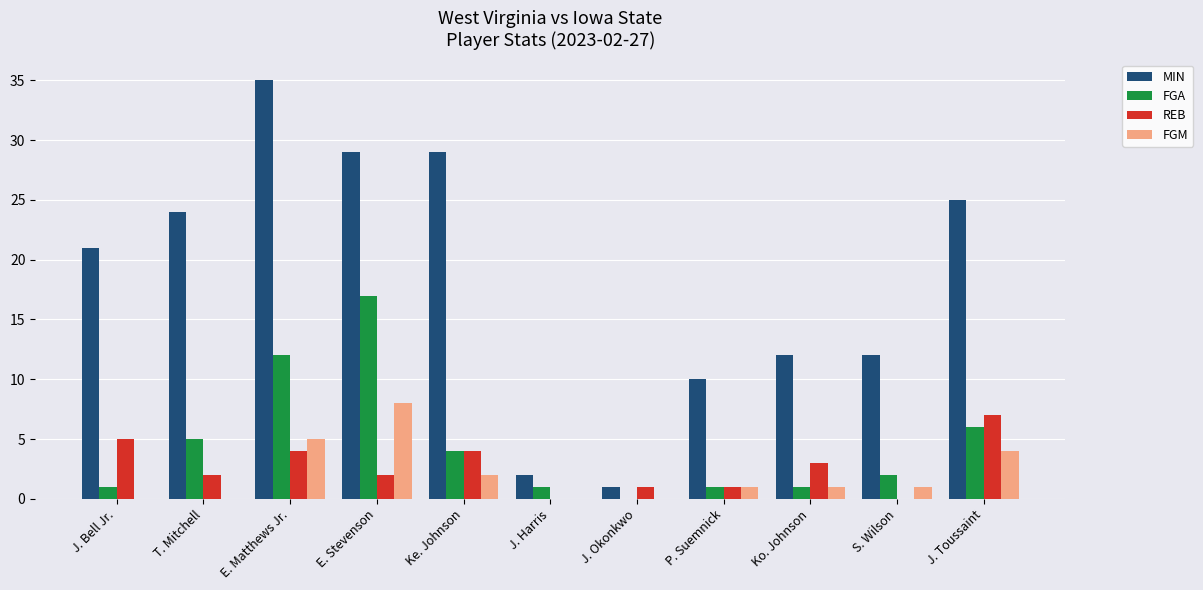

Which series changed the most between E. Stevenson and J. Okonkwo?

MIN